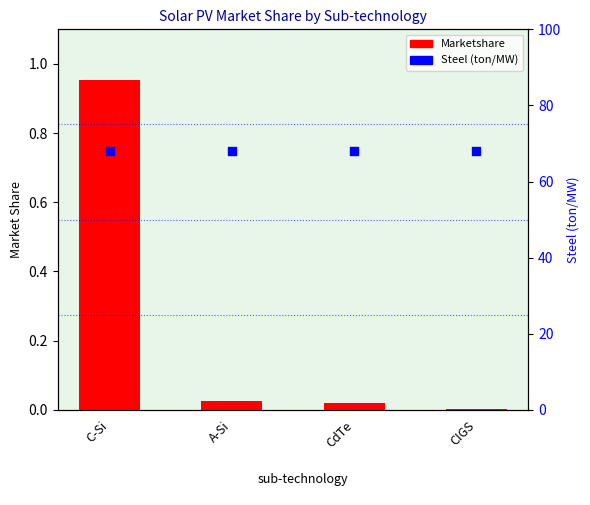

What are all the series names shown in the legend?

Marketshare, Steel (ton/MW)